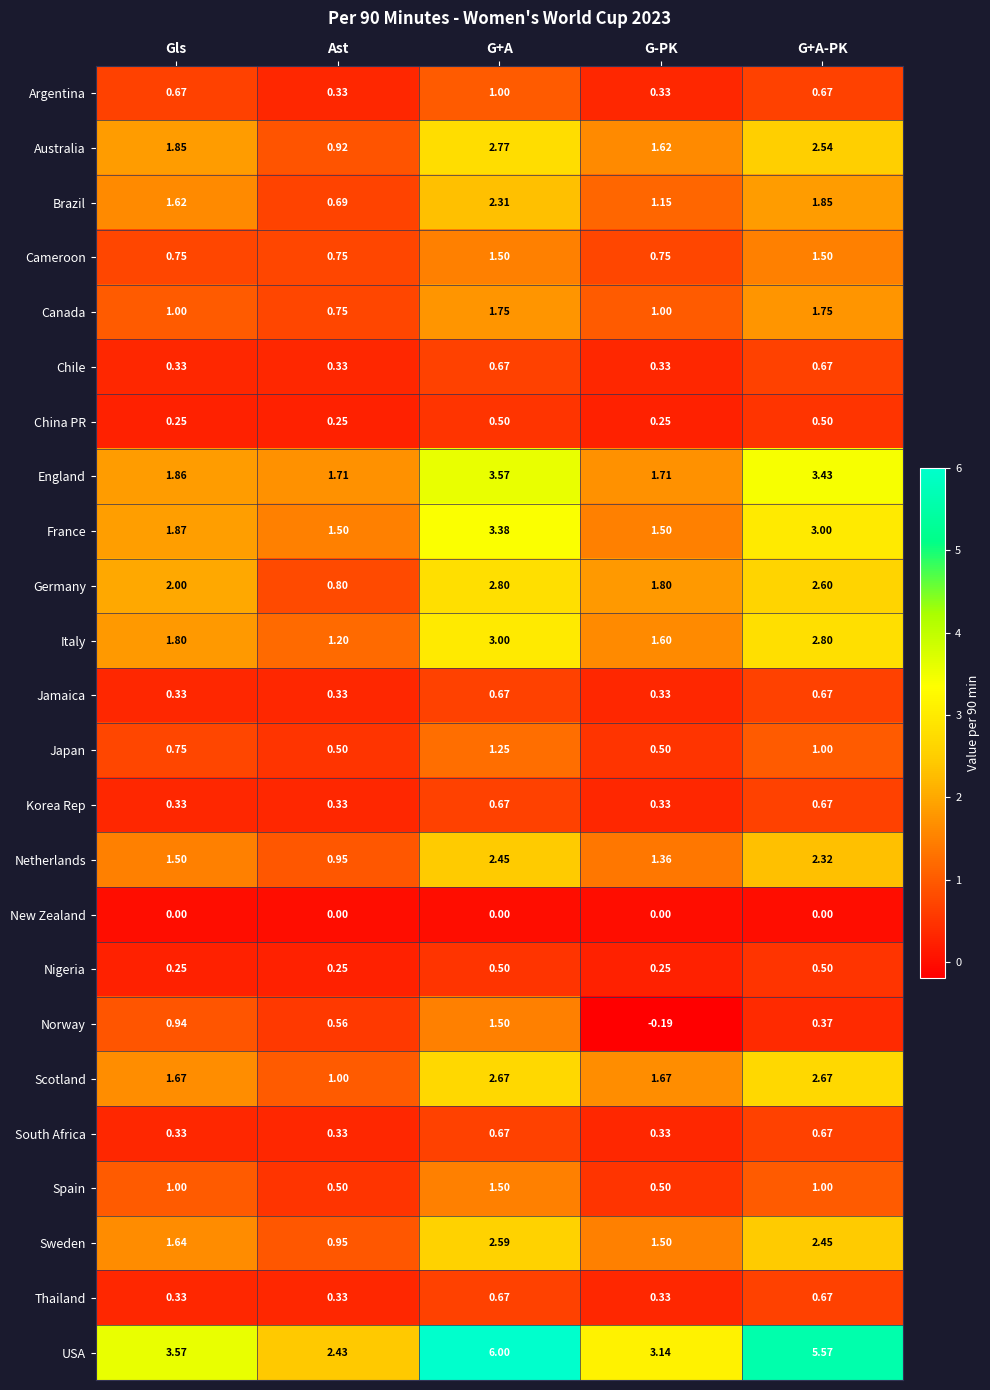

Rank the categories by Australia value from lowest to highest.

Ast, G-PK, Gls, G+A-PK, G+A